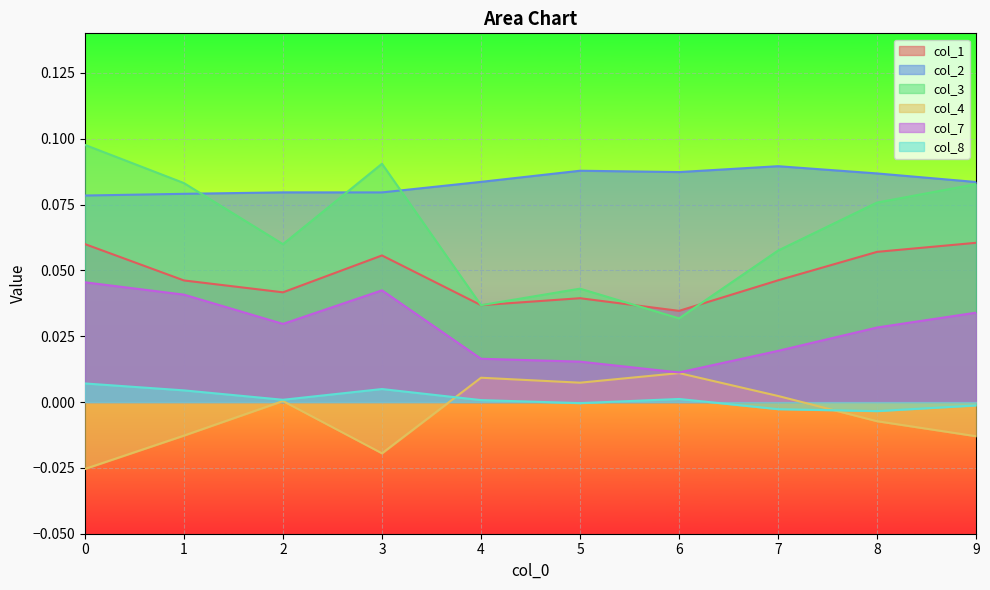

Which series has the largest total across all categories?

col_2